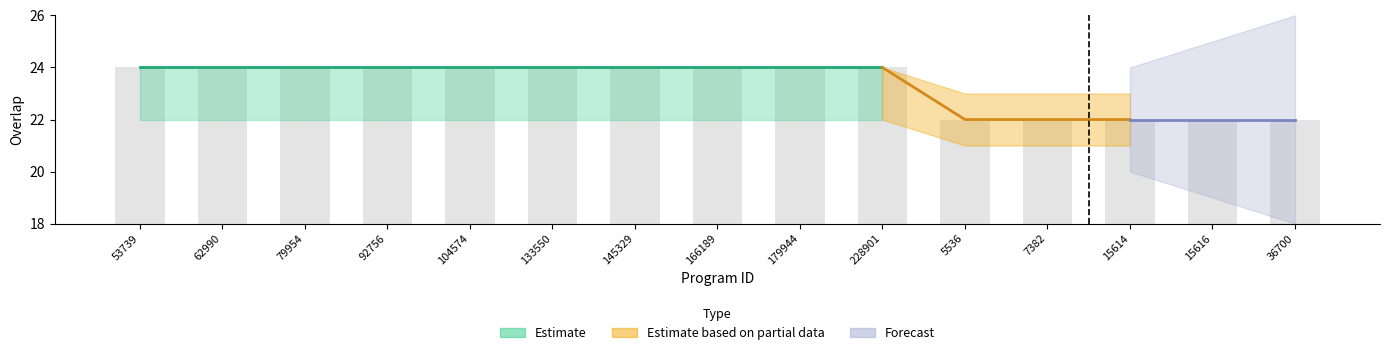

Rank the categories by value from highest to lowest.

53739, 62990, 79954, 92756, 104574, 133550, 145329, 166189, 179944, 228901, 5536, 7382, 15614, 15616, 36700